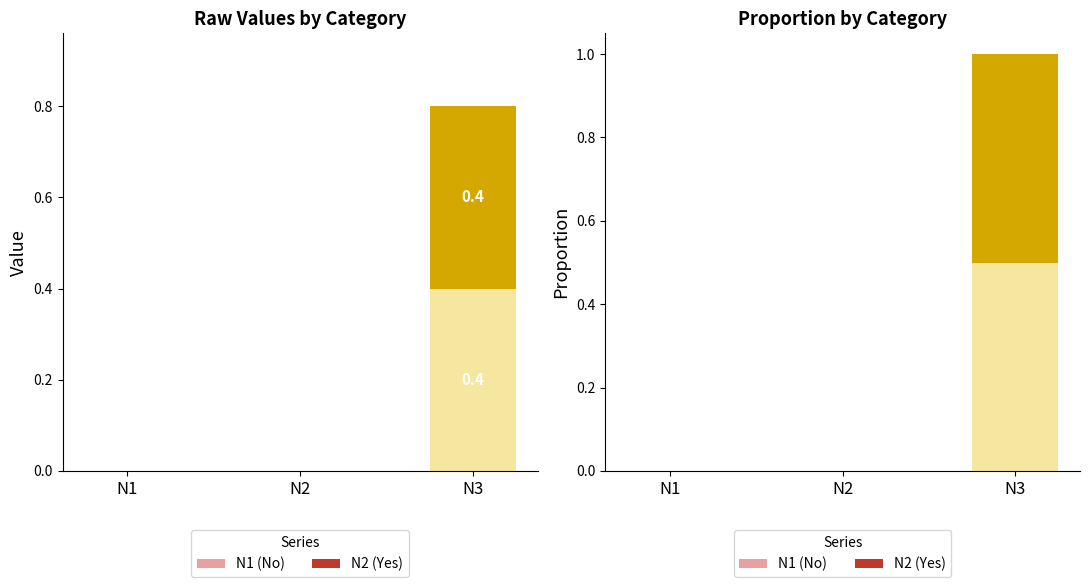

At which category is the sum across all series the highest?

N3